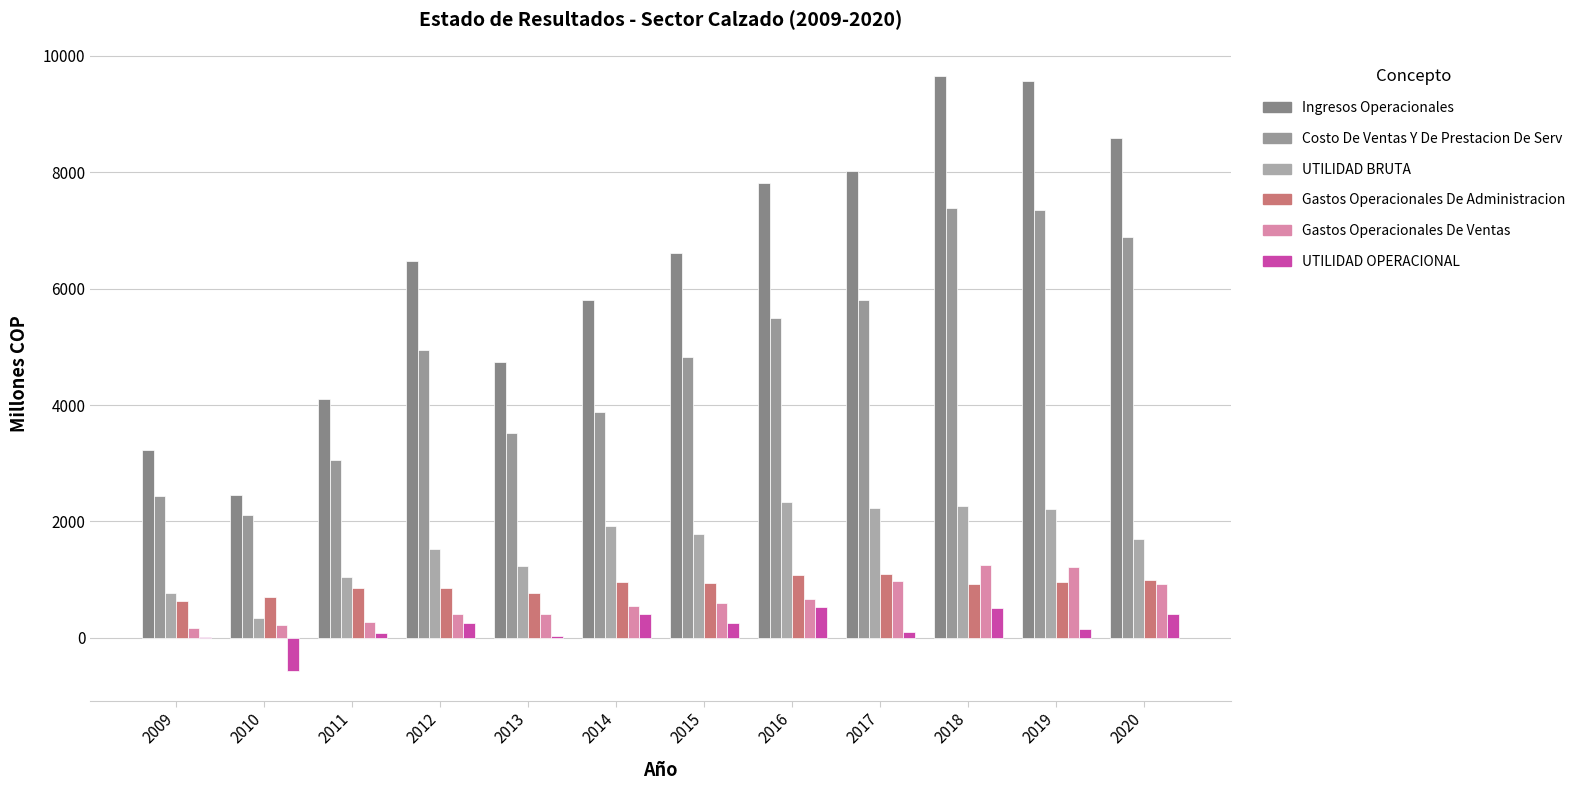

Which series has the largest total across all categories?

Ingresos Operacionales